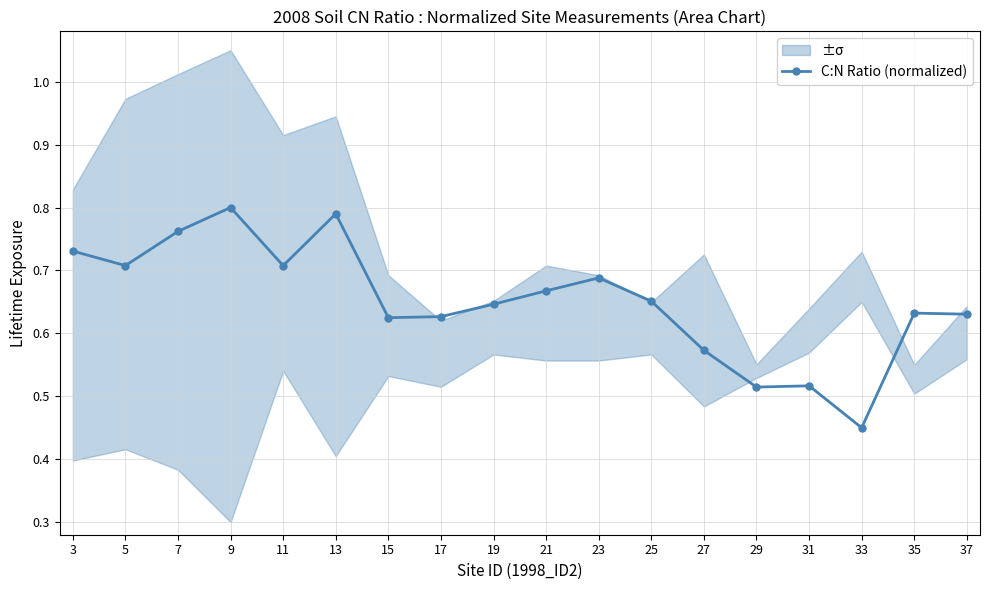

What is the average value?

0.7